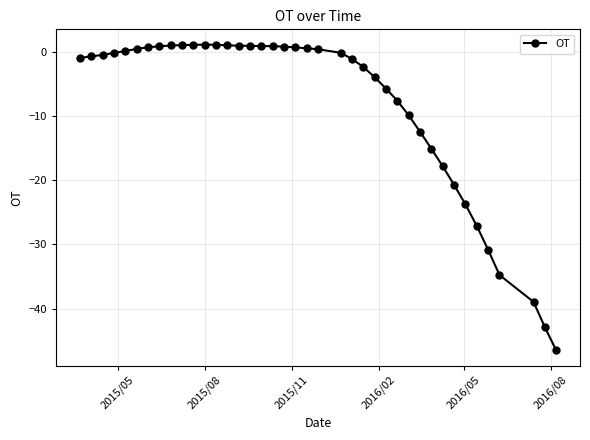

What is the greatest value displayed?

1.2